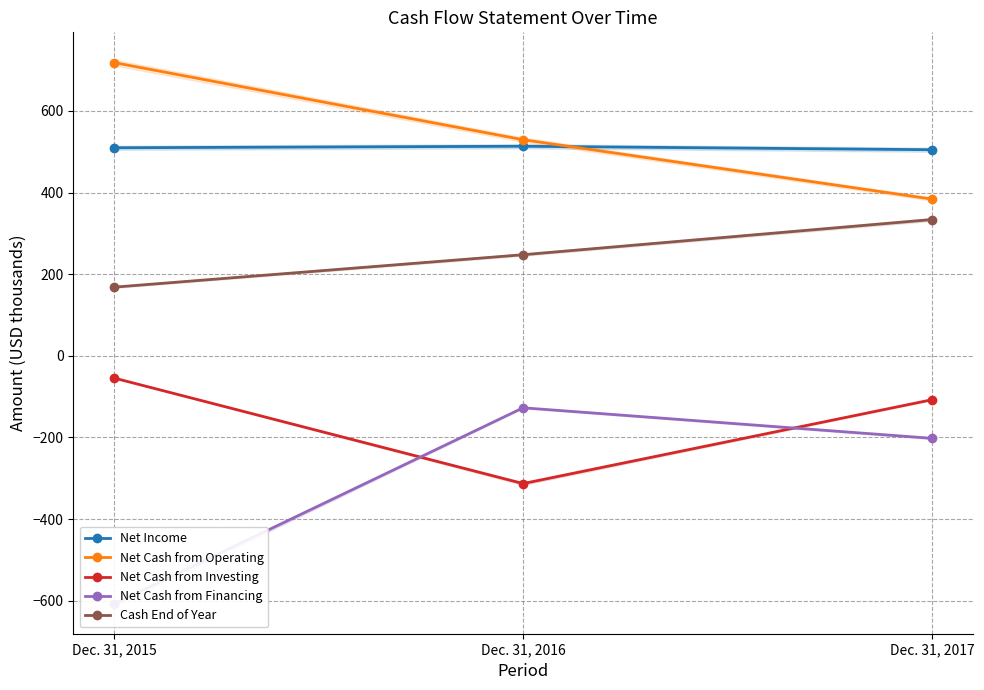

At which category does the chart reach its minimum across all series?

Dec. 31, 2015